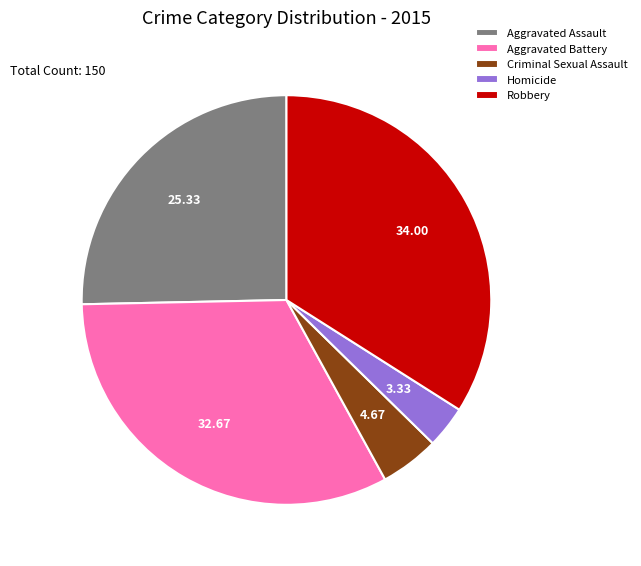

Do Homicide and Aggravated Battery together represent more than half of the pie?

No